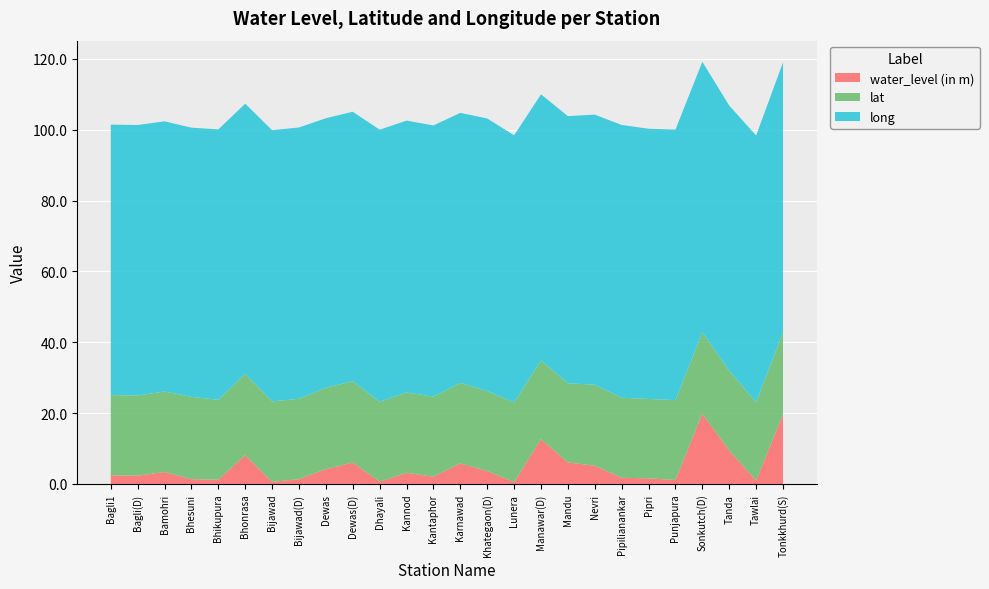

Reading right to left, what are all the values shown in this chart?

water_level (in m): Tonkkhurd(S)=19.7	Tawlai=1.0	Tanda=9.4	Sonkutch(D)=19.9	Punjapura=1.1	Pipri=1.6	Pipilianankar=1.8	Nevri=5.2	Mandu=6.1	Manawar(D)=12.7	Lunera=0.5	Khategaon(D)=3.7	Karnawad=5.8	Kantaphor=2.1	Kannod=3.1	Dhayali=0.7	Dewas(D)=6.1	Dewas=4.2	Bijawad(D)=1.4	Bijawad=0.6	Bhonrasa=8.2	Bhikupura=1.2	Bhesuni=1.4	Bamohri=3.4	Bagli(D)=2.3	Bagli1=2.5
lat: Tonkkhurd(S)=23.1	Tawlai=22.2	Tanda=22.5	Sonkutch(D)=23.0	Punjapura=22.5	Pipri=22.4	Pipilianankar=22.6	Nevri=22.9	Mandu=22.3	Manawar(D)=22.2	Lunera=22.5	Khategaon(D)=22.6	Karnawad=22.7	Kantaphor=22.6	Kannod=22.7	Dhayali=22.5	Dewas(D)=23.0	Dewas=23.0	Bijawad(D)=22.7	Bijawad=22.7	Bhonrasa=23.0	Bhikupura=22.5	Bhesuni=23.2	Bamohri=22.7	Bagli(D)=22.6	Bagli1=22.6
long: Tonkkhurd(S)=76.2	Tawlai=75.2	Tanda=74.9	Sonkutch(D)=76.4	Punjapura=76.4	Pipri=76.3	Pipilianankar=77.0	Nevri=76.2	Mandu=75.4	Manawar(D)=75.1	Lunera=75.4	Khategaon(D)=76.9	Karnawad=76.2	Kantaphor=76.6	Kannod=76.8	Dhayali=76.8	Dewas(D)=76.1	Dewas=76.1	Bijawad(D)=76.6	Bijawad=76.6	Bhonrasa=76.2	Bhikupura=76.3	Bhesuni=76.0	Bamohri=76.3	Bagli(D)=76.3	Bagli1=76.3